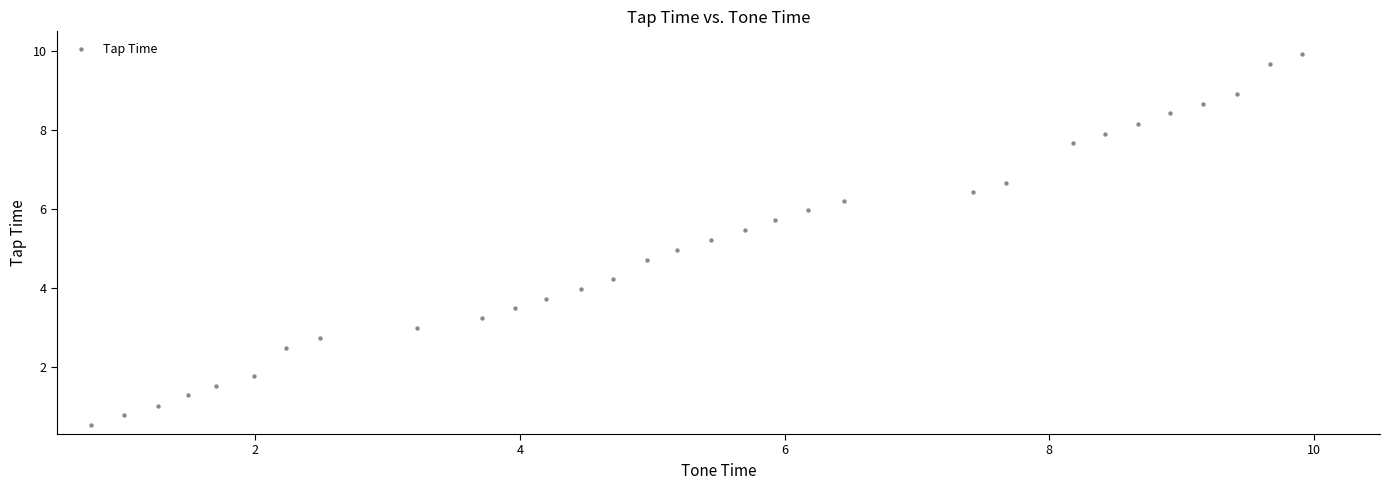

What is the range of Y values (max minus min)?

9.4